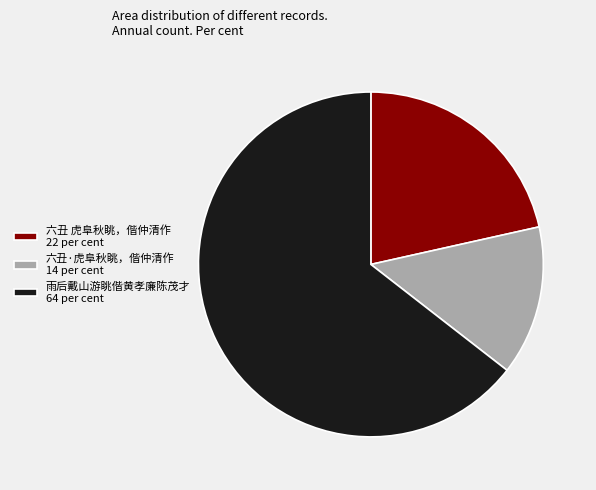

Which has a higher value, 雨后戴山游眺偕黄孝廉陈茂才 64 per cent or 六丑 虎阜秋眺，偕仲清作 22 per cent?

雨后戴山游眺偕黄孝廉陈茂才 64 per cent